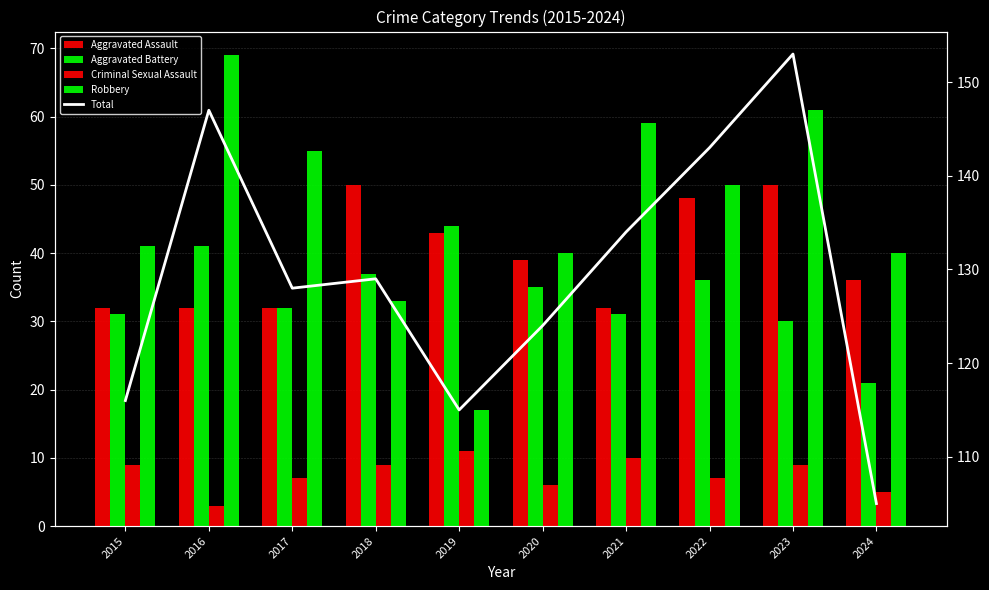

At 2021, list the series in order from smallest to largest.

Criminal Sexual Assault, Aggravated Battery, Aggravated Assault, Robbery, Total